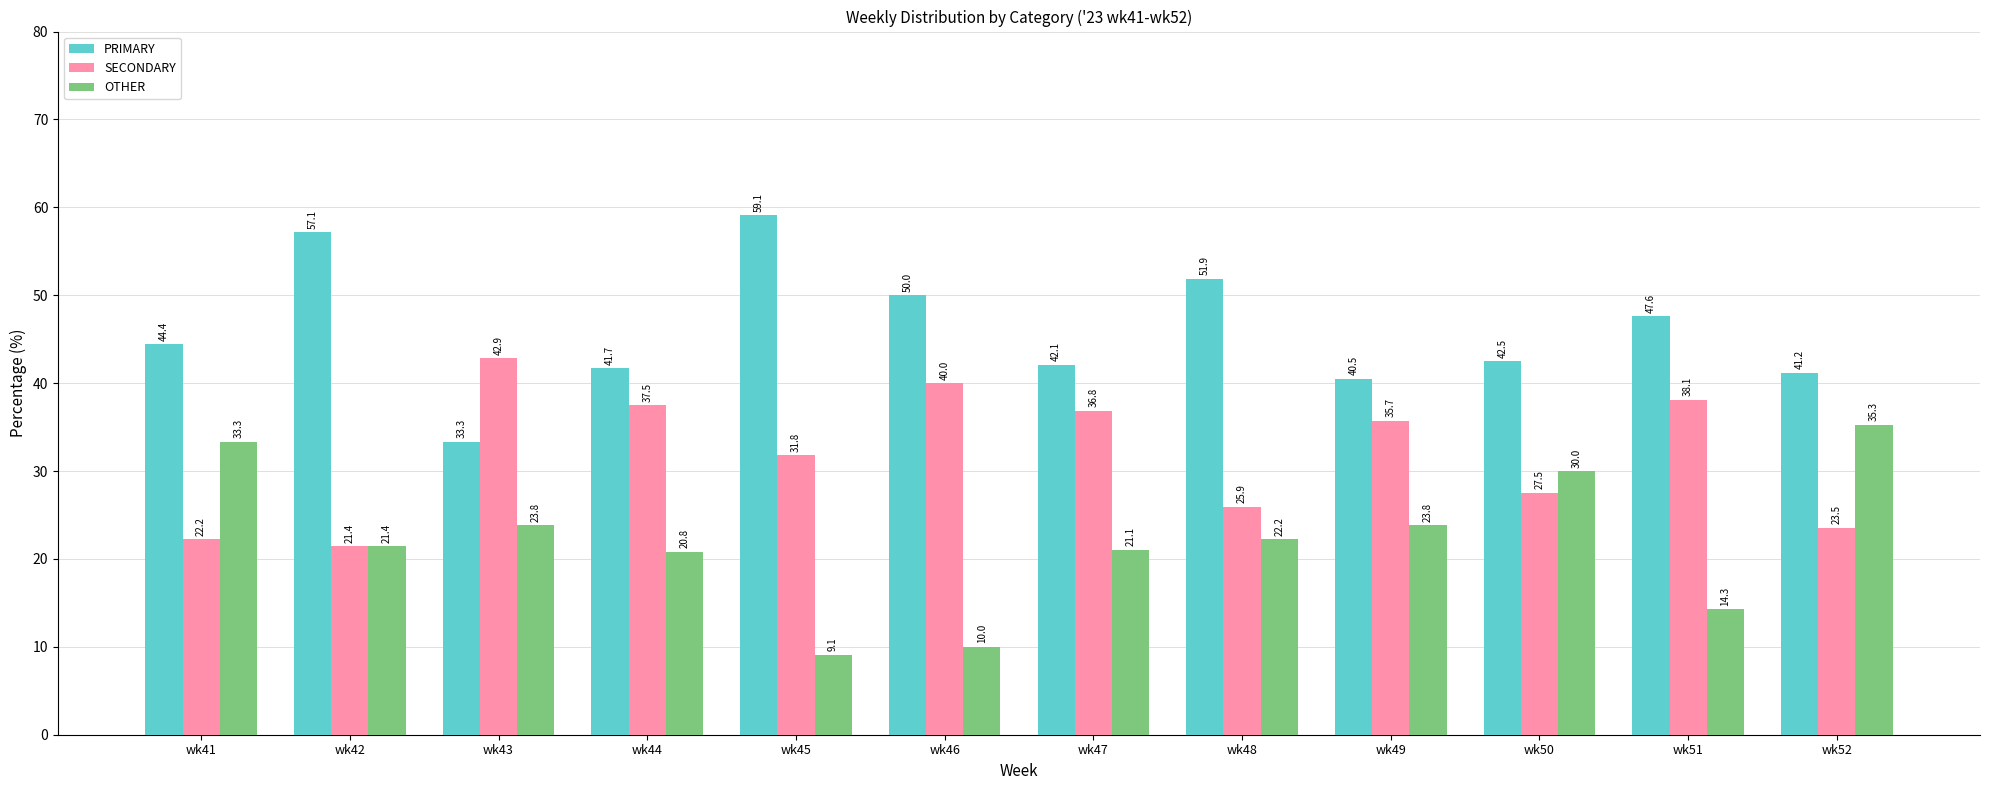

Is it true that PRIMARY equals 65.1 at wk47?

False